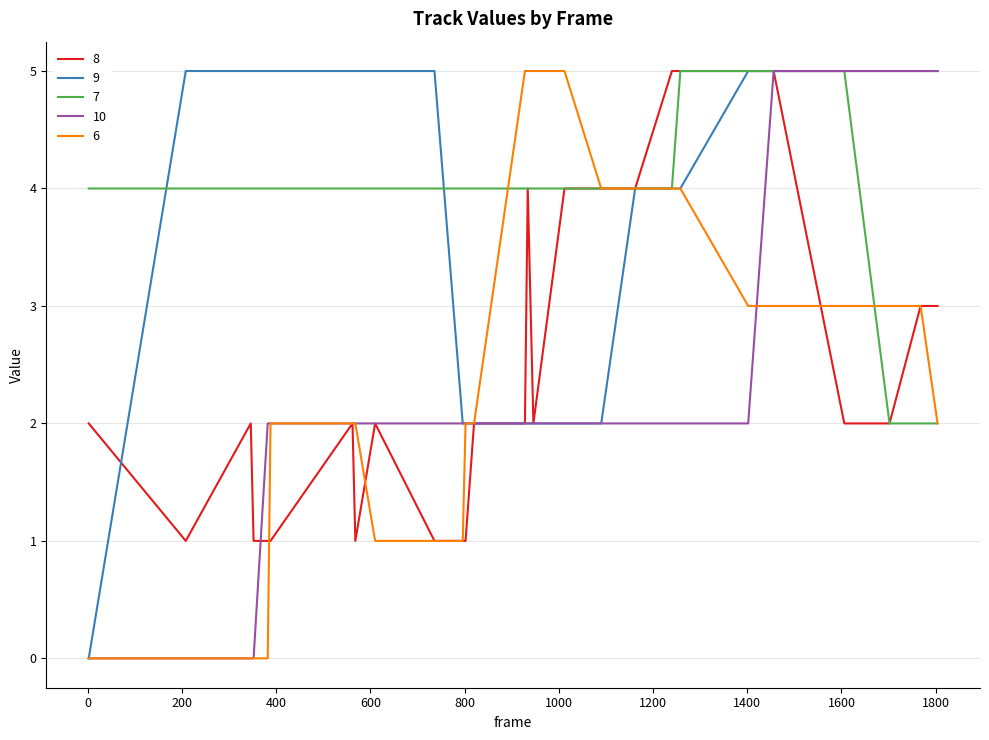

What is the maximum value for 6?

5